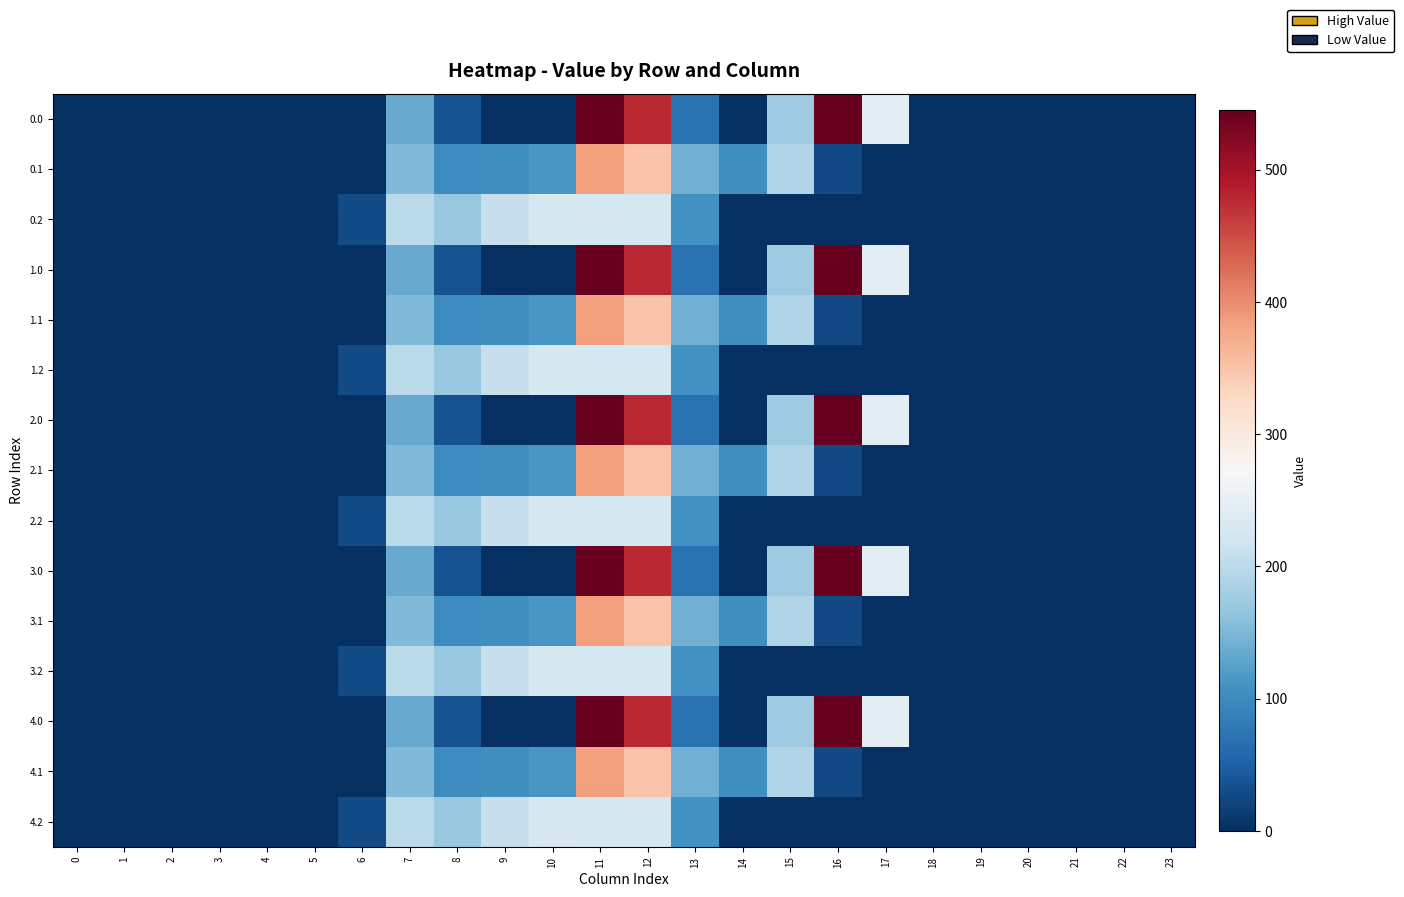

What is the total value across all series at 15?

1815.9